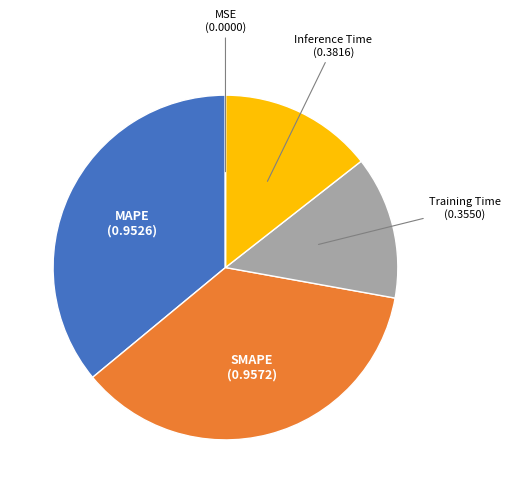

Which has a higher value, Training Time or SMAPE?

SMAPE